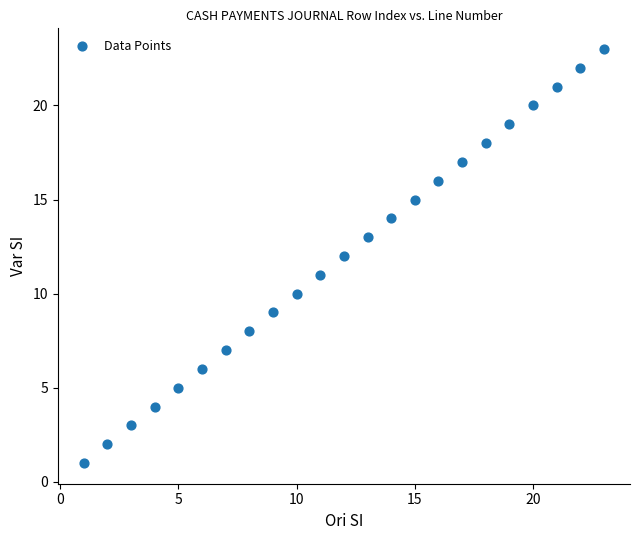

What is the range of Y values (max minus min)?

22